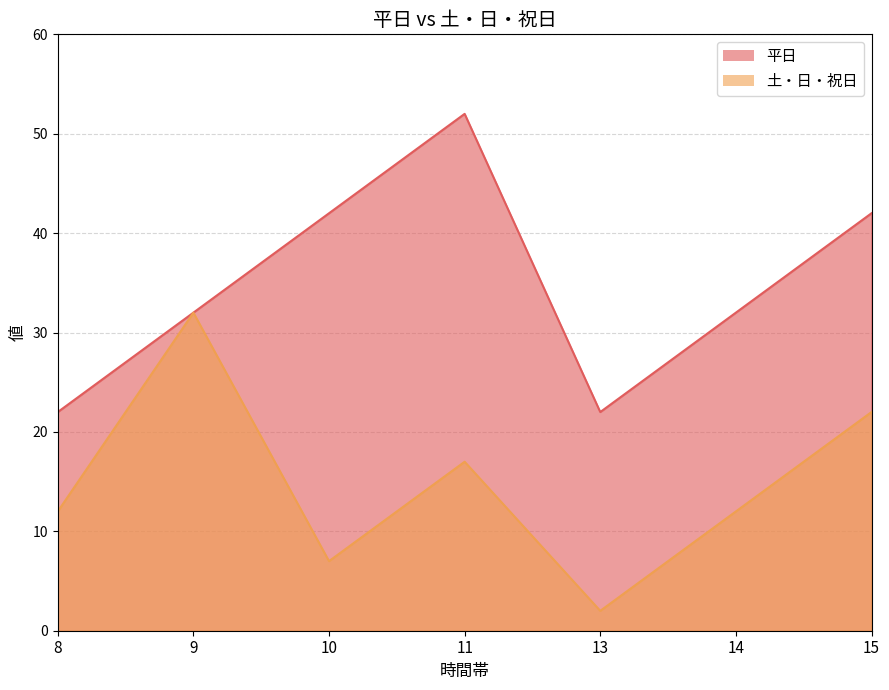

Rank the categories by 平日 value from highest to lowest.

11, 10, 15, 9, 14, 8, 13